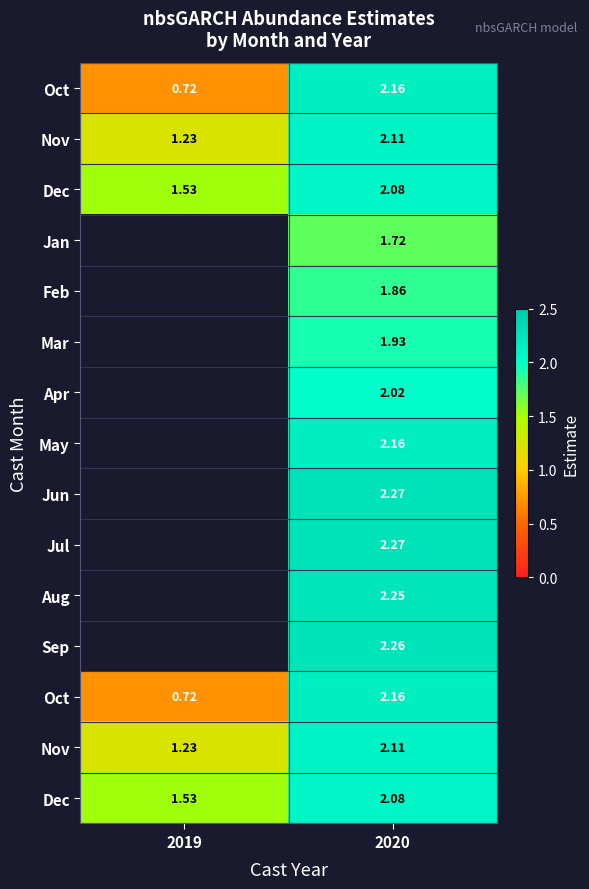

What is the greatest value displayed?

2.3